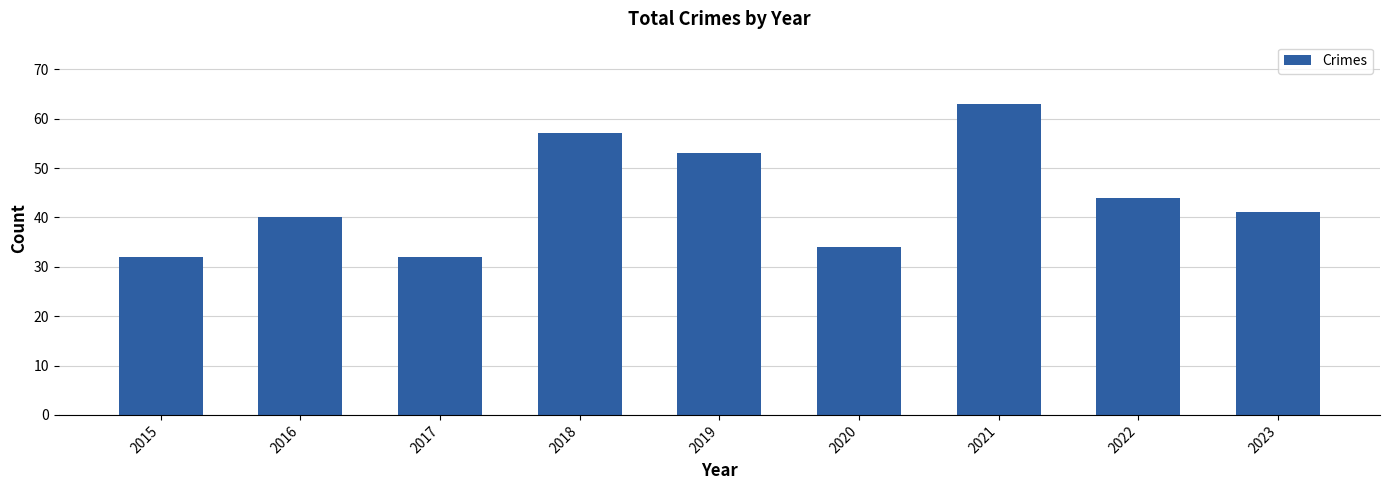

What is the average value?

44